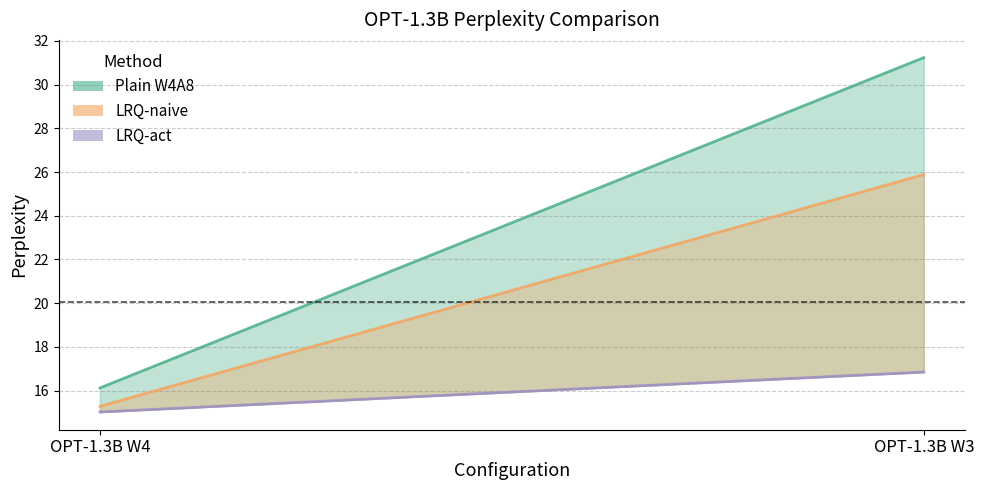

Which series has the largest range (max minus min)?

Plain W4A8